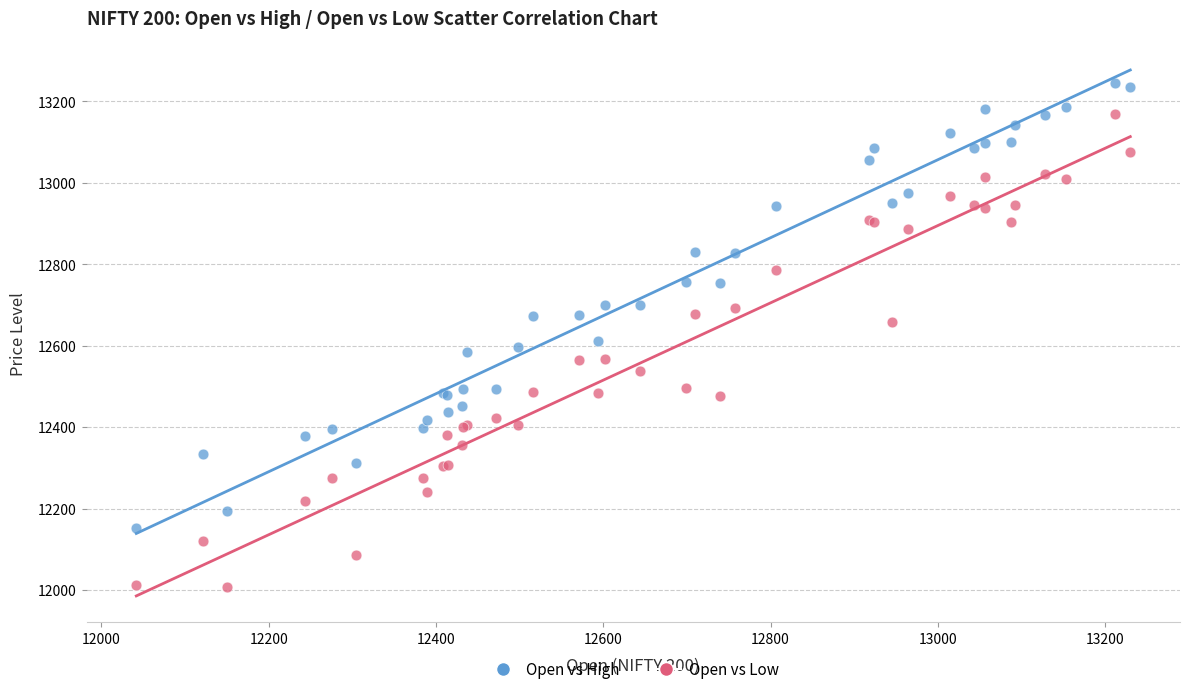

Which series reaches the minimum Y coordinate?

Open vs Low